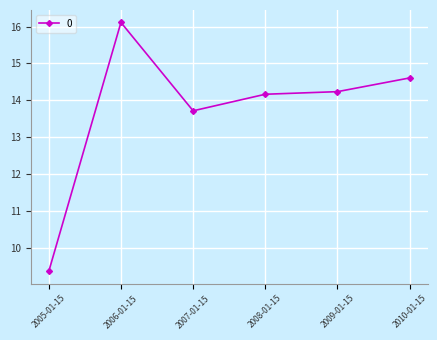

List the labels in order of value, largest first.

2006-01-15, 2010-01-15, 2009-01-15, 2008-01-15, 2007-01-15, 2005-01-15